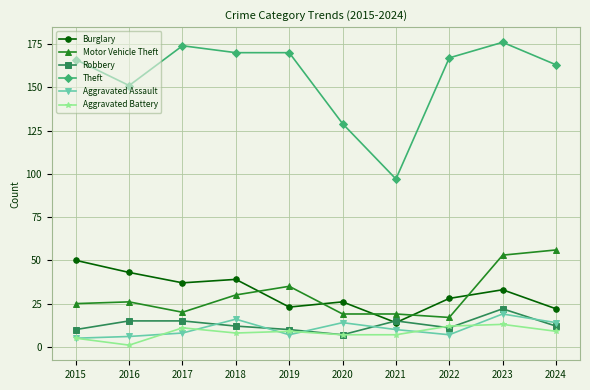

Where does the Theft series first go above 167?

2017